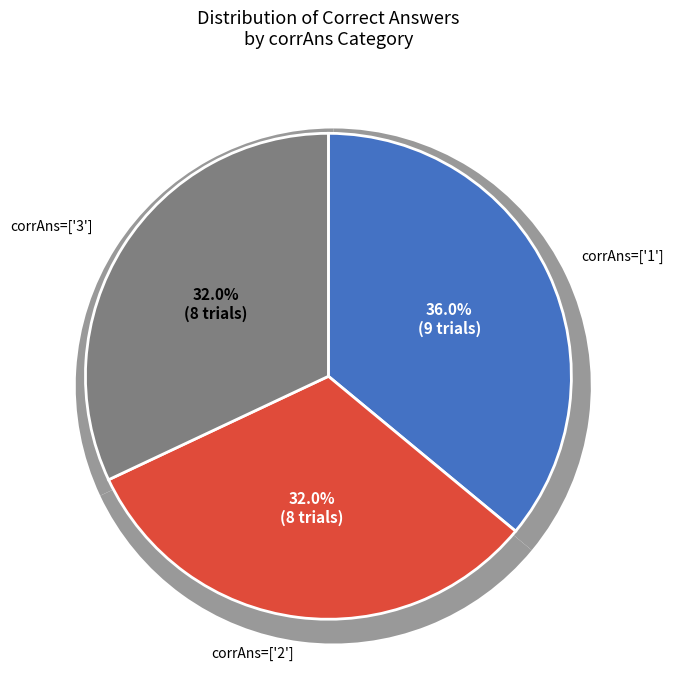

To the nearest percent, what is the combined percentage of ['1'] and ['3']?

68%